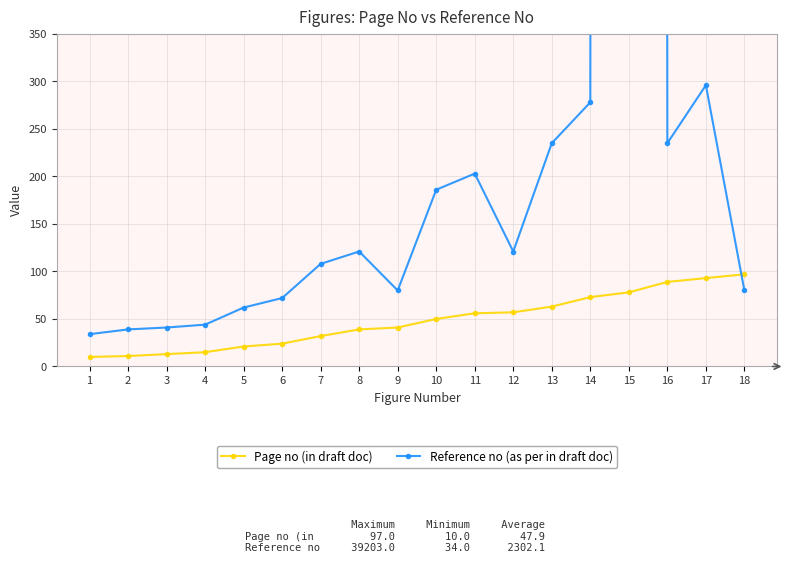

The Page no (in draft doc) series shows 112 at 13. True or false?

False